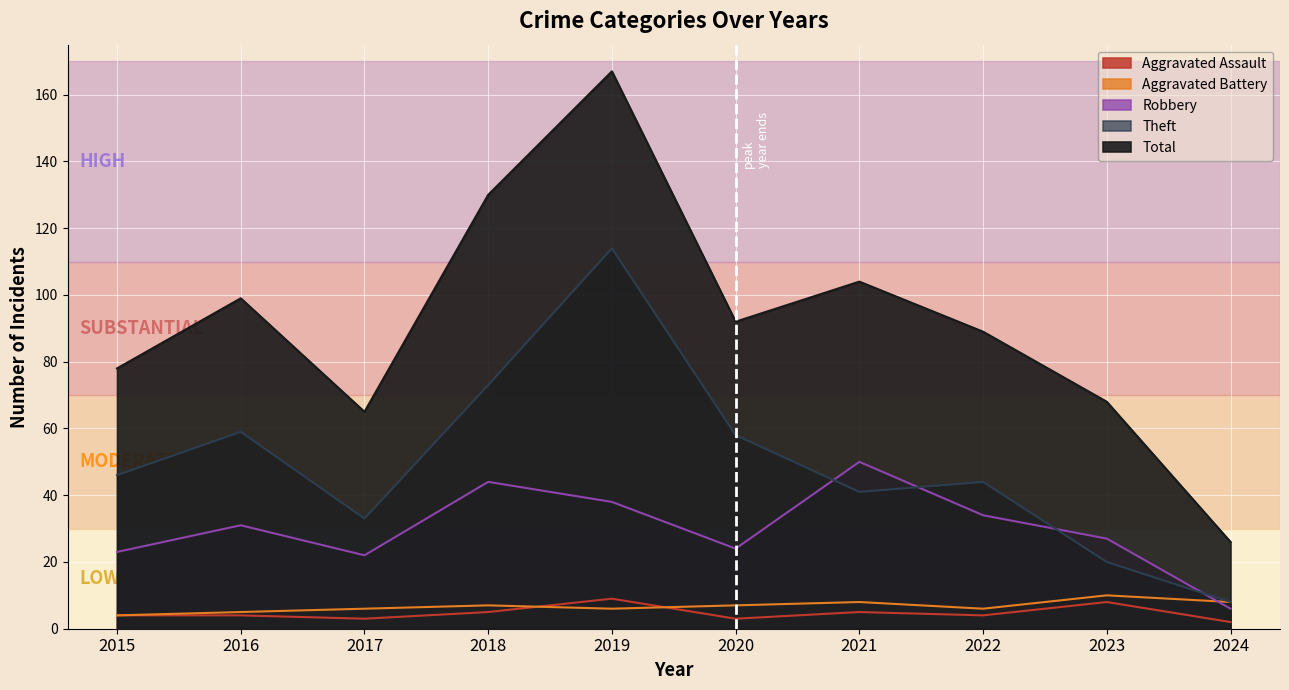

How many times do Aggravated Battery and Aggravated Assault cross each other?

2